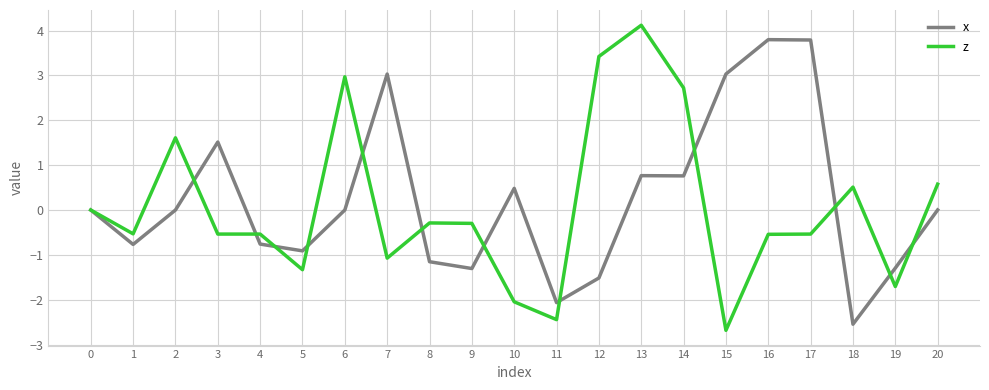

Read the z value at 4.

-0.5